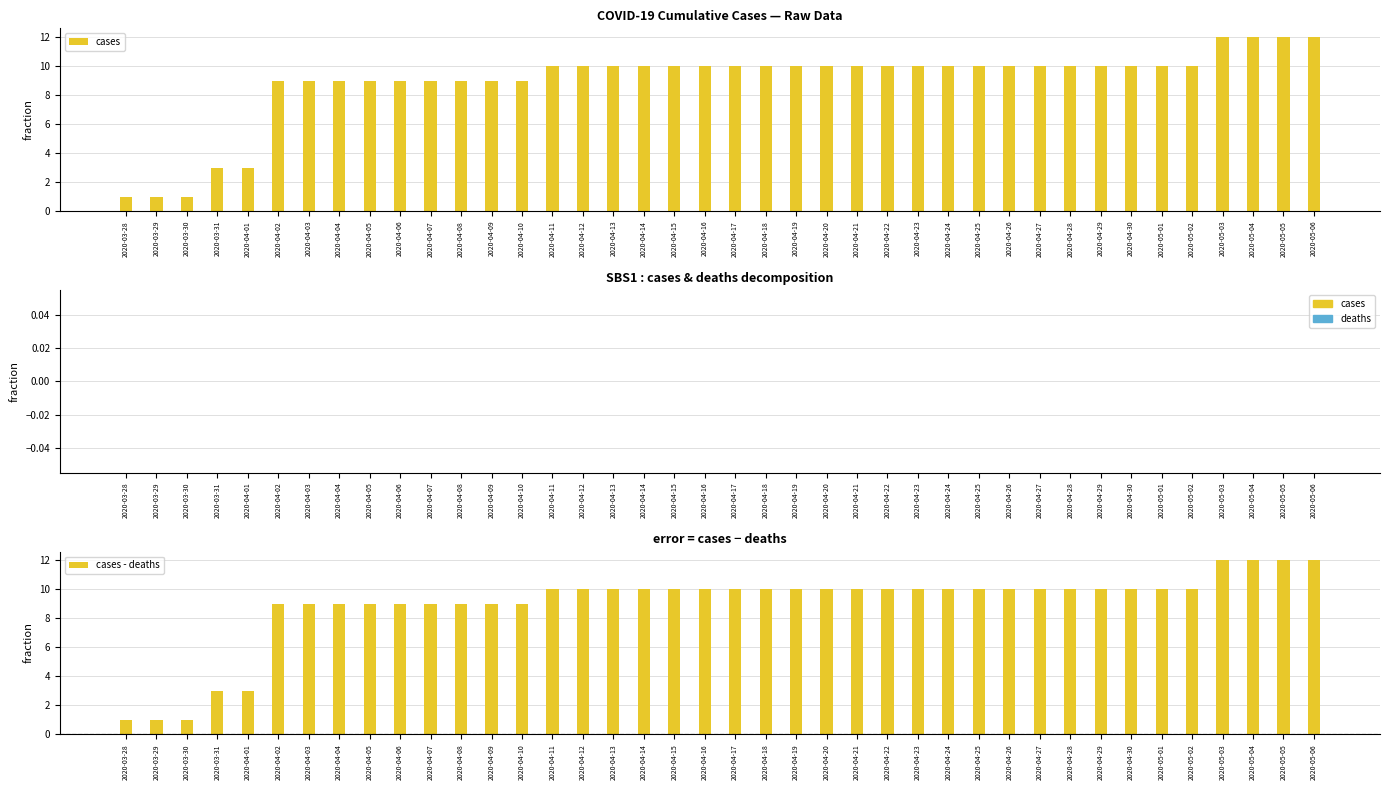

What is the difference between the highest and lowest values at 2020-05-04?

12